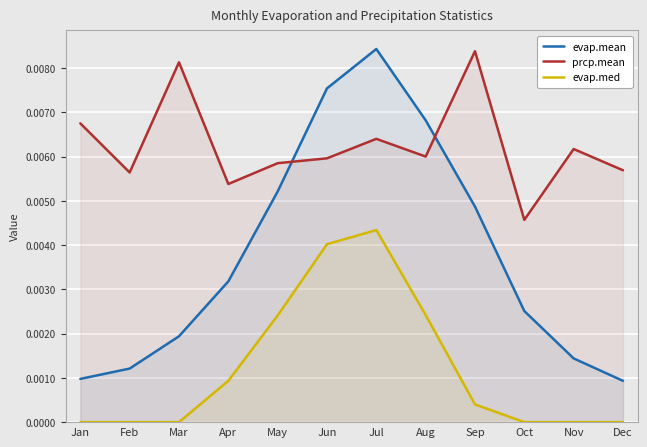

The evap.med series shows 0.0 at Sep. True or false?

False